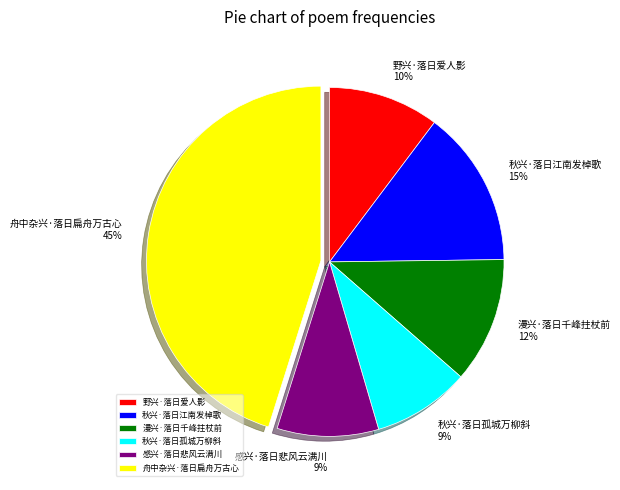

Is the sum of 野兴·落日爱人影 and 舟中杂兴·落日扁舟万古心 greater than half?

Yes